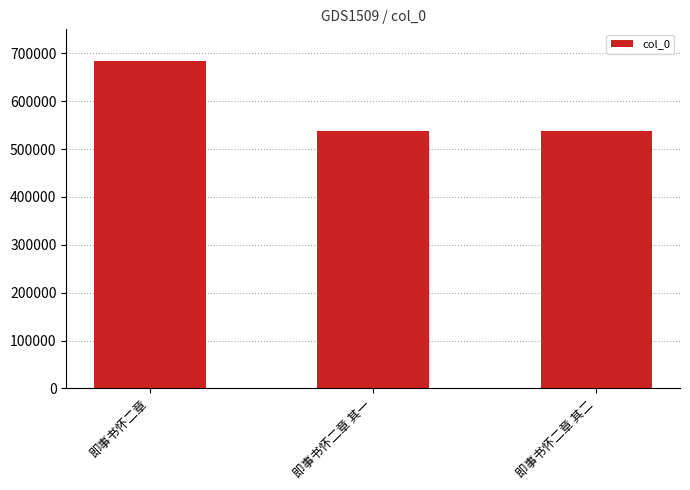

What is the value of the 1st bar from the left?

684005